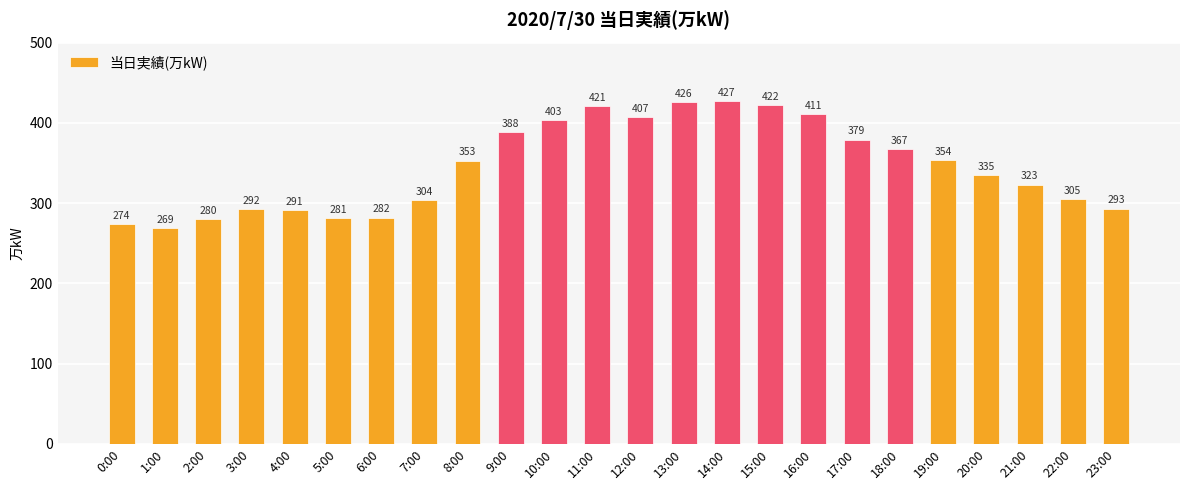

List the labels in order of value, smallest first.

1:00, 0:00, 2:00, 5:00, 6:00, 4:00, 3:00, 23:00, 7:00, 22:00, 21:00, 20:00, 8:00, 19:00, 18:00, 17:00, 9:00, 10:00, 12:00, 16:00, 11:00, 15:00, 13:00, 14:00